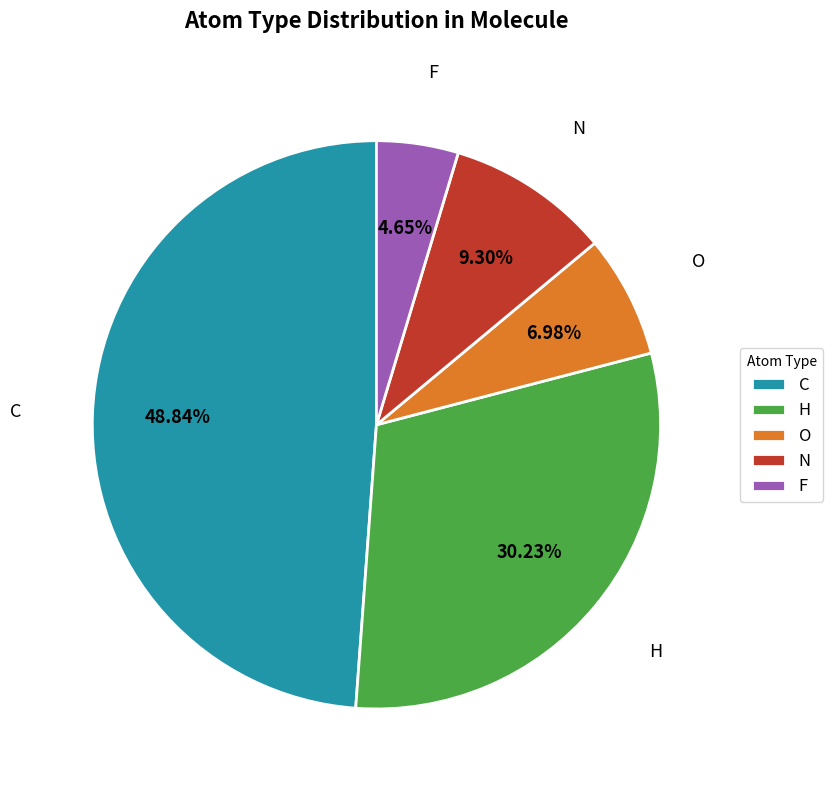

Rank the categories by value from highest to lowest.

C, H, N, O, F